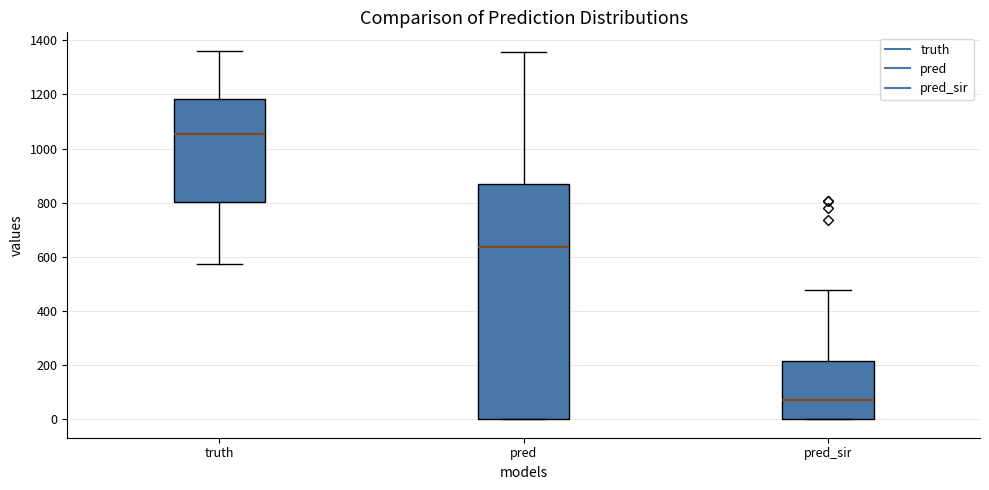

Which box is the tallest, from its lower edge to its upper edge?

pred